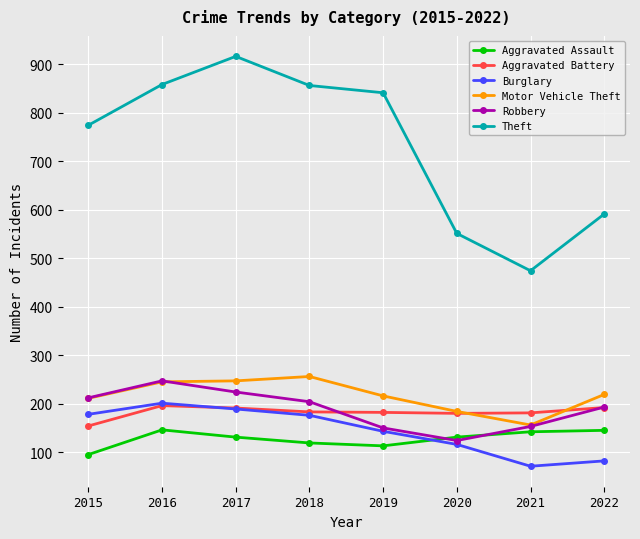

The Aggravated Battery series shows 154 at 2015. True or false?

True